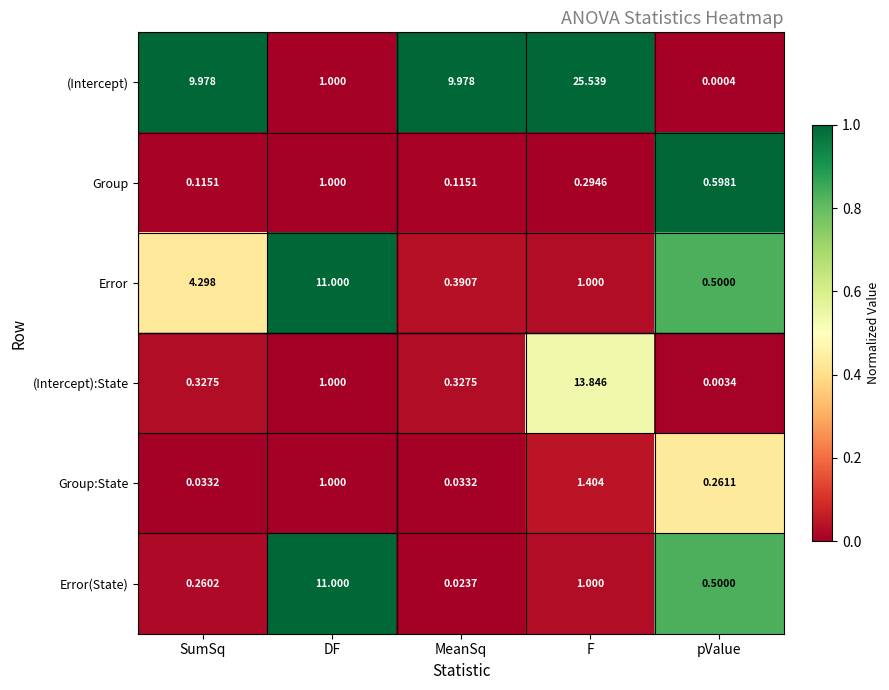

Which series changed the most between SumSq and DF?

Error(State)